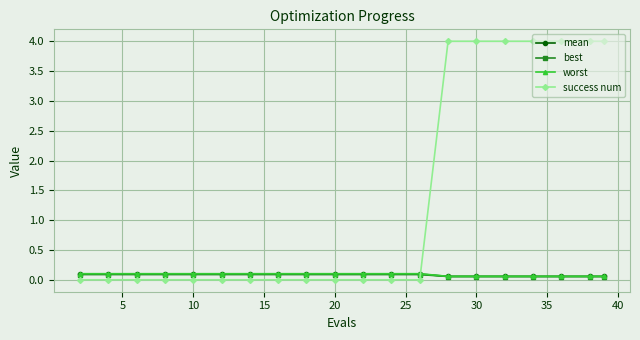

Does the chart display data point markers on the line(s)?

Yes